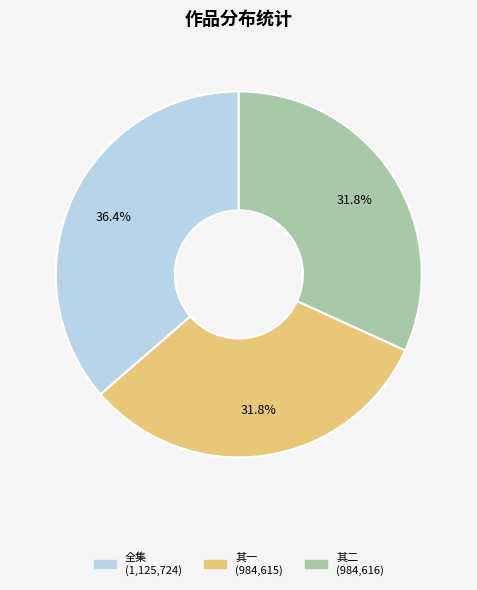

Is there a majority slice in this chart?

No